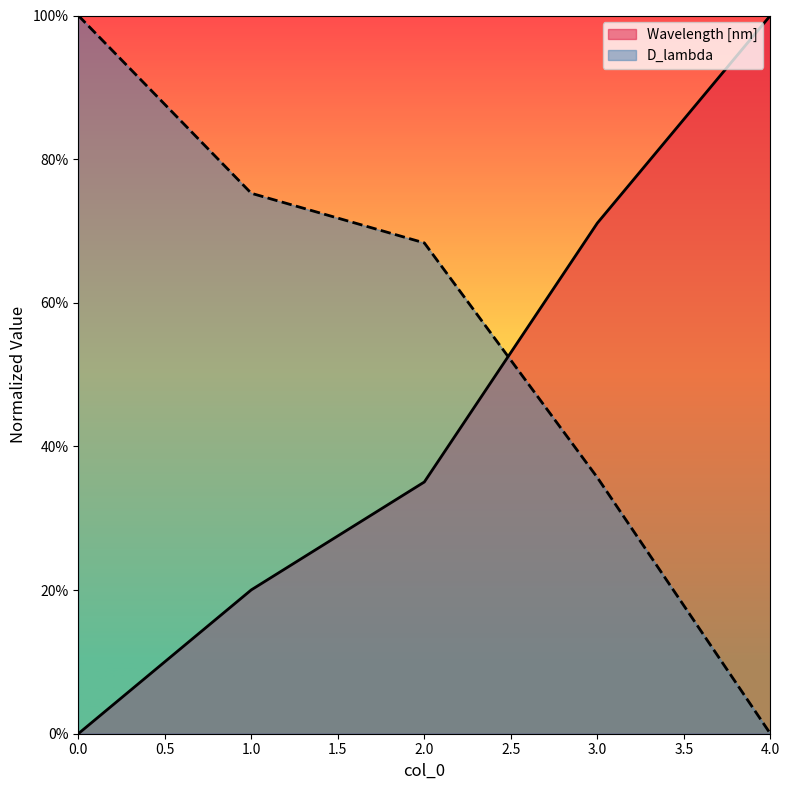

What is the maximum value for D_lambda?

1.0